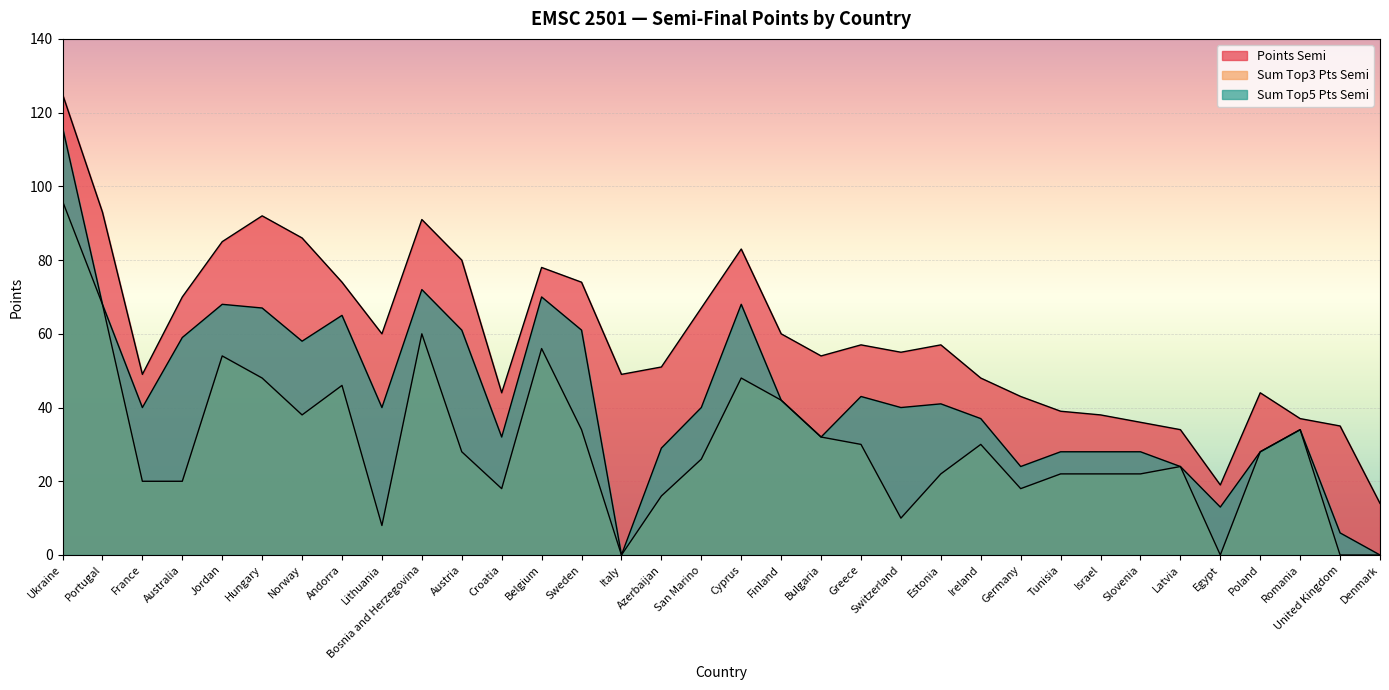

Which series has the largest range (max minus min)?

Sum Top5 Pts Semi